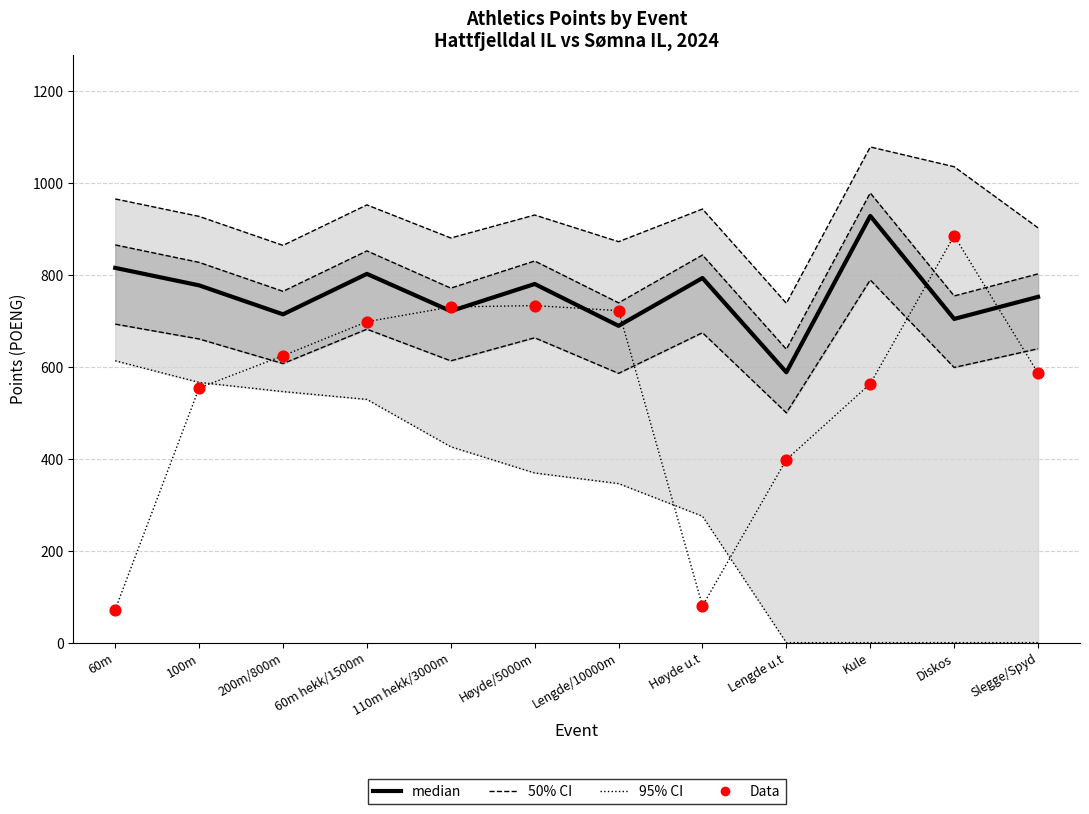

Is the value of median at Kule greater than the value of Data at 60m?

Yes